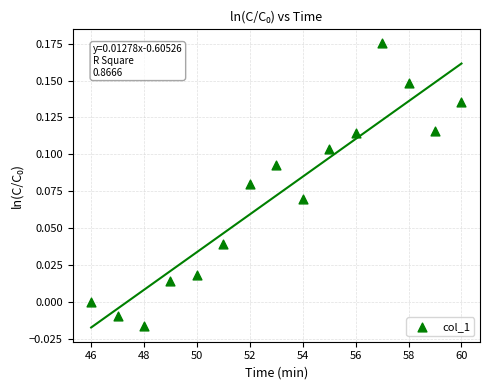

What is the range of X values (max minus min)?

14.0